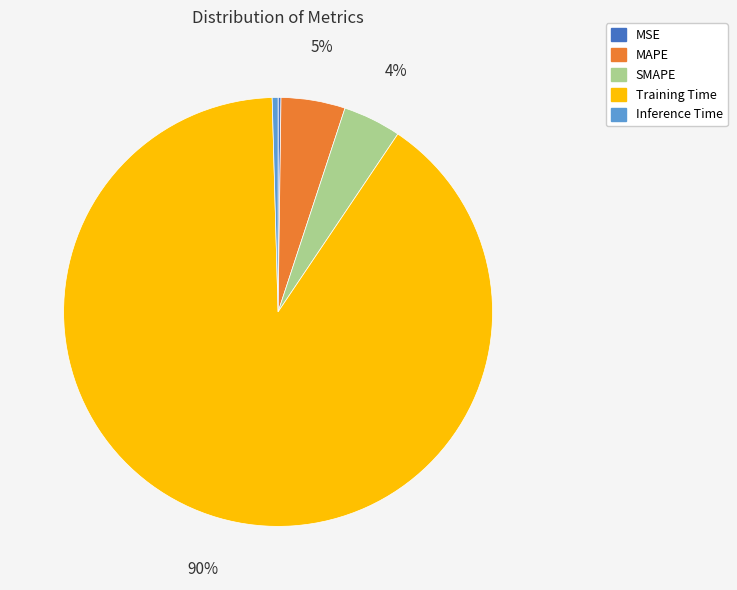

Is the sum of Training Time and SMAPE greater than half?

Yes